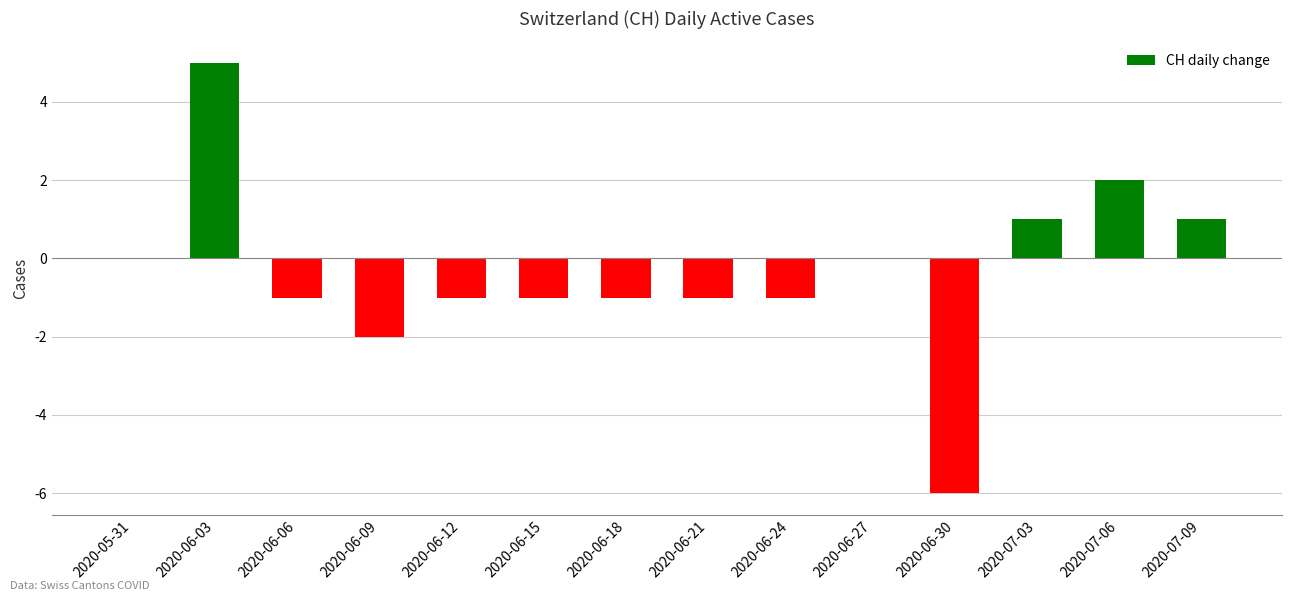

What value does the data have at 2020-07-06?

2